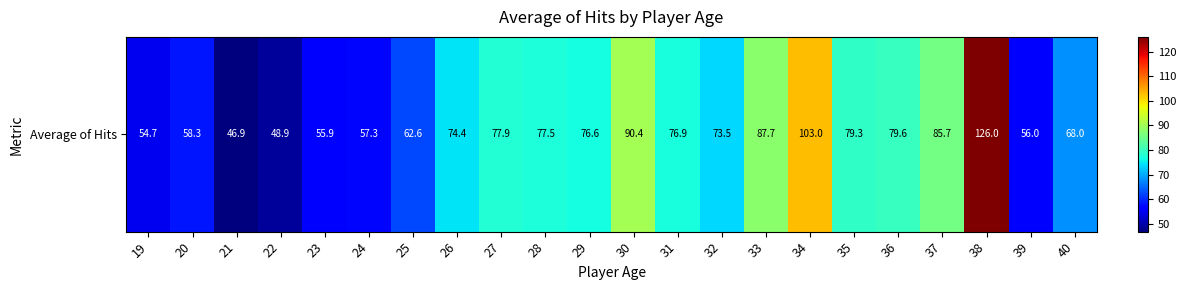

Reading left to right, list all the values displayed in this chart.

54.7	58.3	46.9	48.9	55.9	57.3	62.6	74.4	77.9	77.5	76.6	90.4	76.9	73.5	87.7	103.0	79.3	79.6	85.7	126.0	56.0	68.0